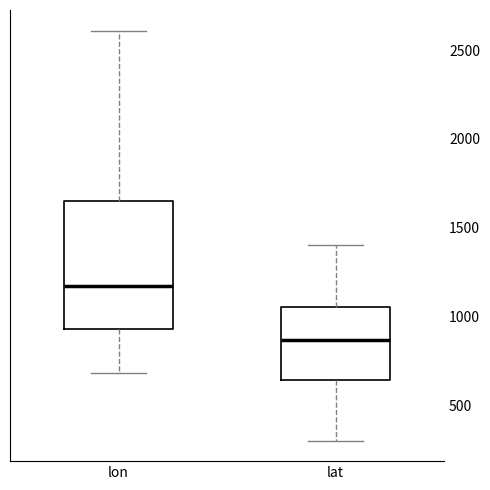

Reading left to right, transcribe this box plot: for each box, give where its median line is, the range the box spans, and where its two whiskers end, as read against the y-axis. The values are not printed on the chart, so give them approximately, as read against the axis.

lon: median 1150, box 950 to 1650, whiskers 700 to 2600
lat: median 850, box 650 to 1050, whiskers 300 to 1400